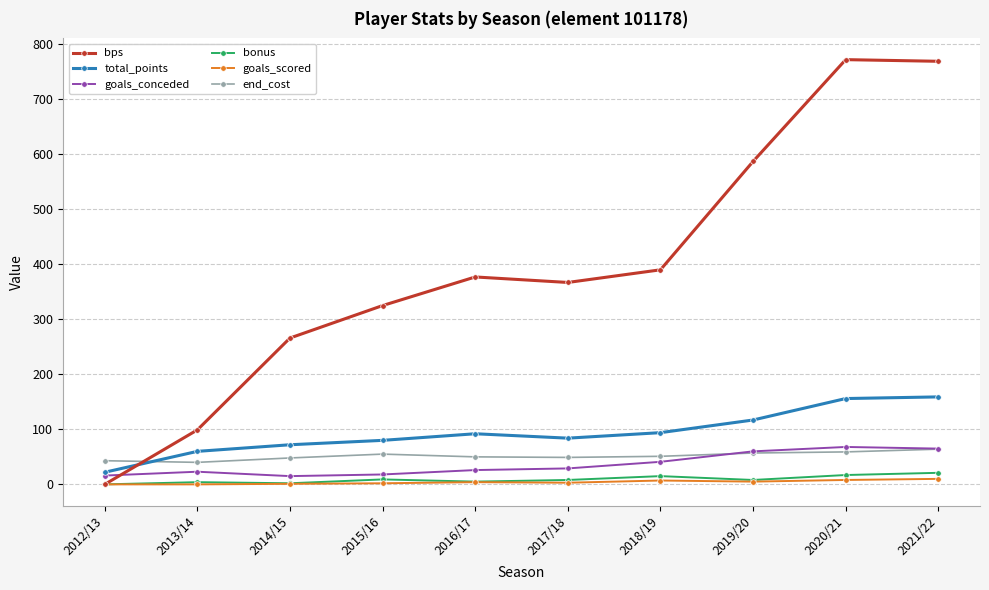

True or false: bonus and goals_conceded intersect in this chart.

False